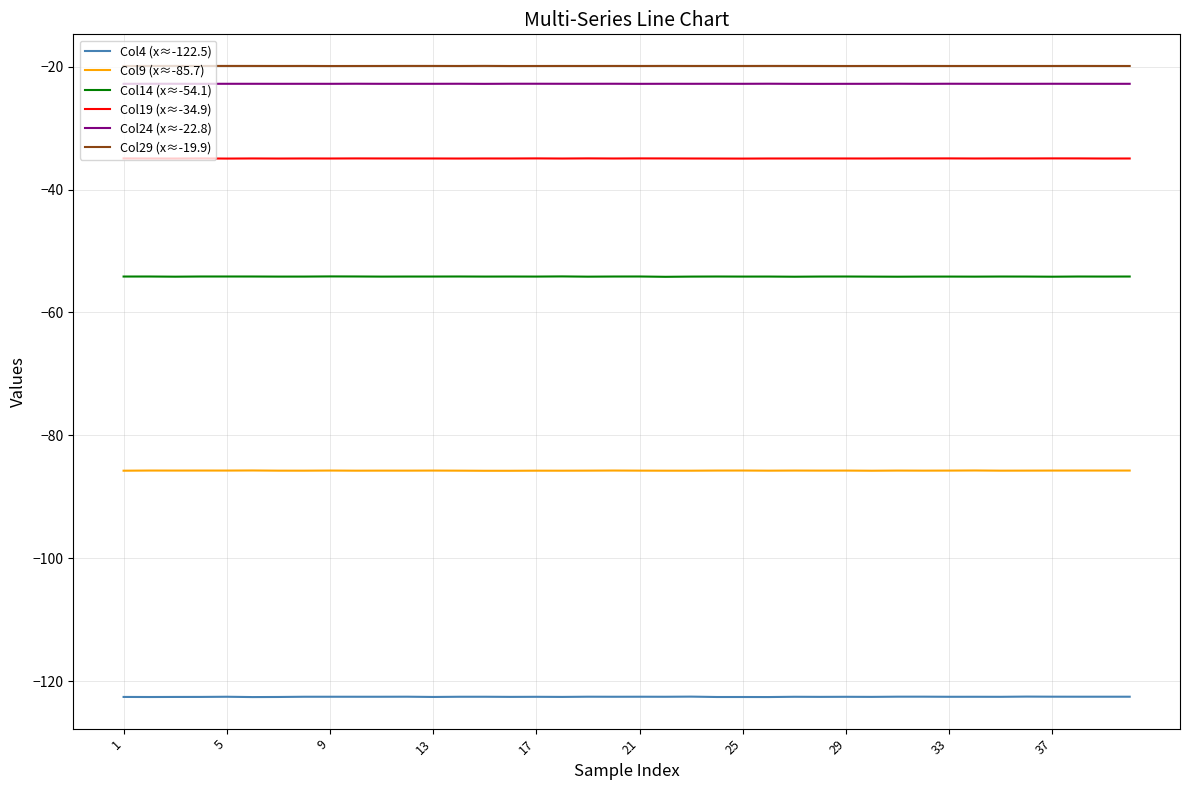

True or false: Col29 (x≈-19.9) and Col9 (x≈-85.7) cross at least once.

False